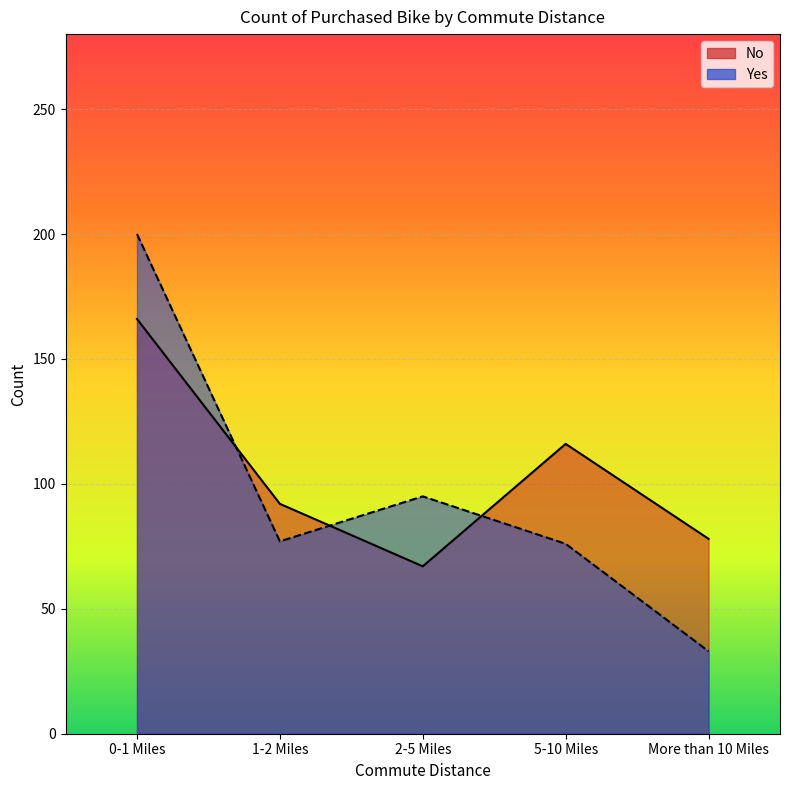

At which category does Yes reach its first local peak?

2-5 Miles